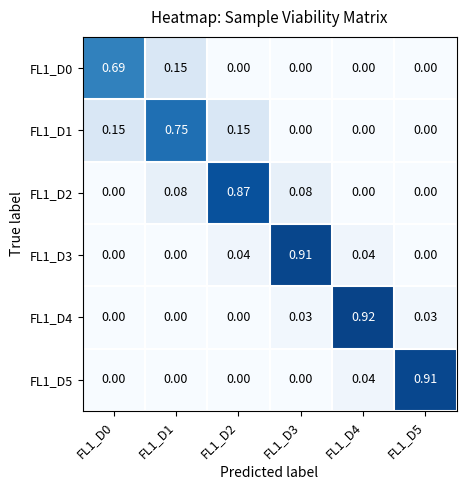

Is the value of FL1_D0 at FL1_D1 greater than the value of FL1_D1 at FL1_D1?

No